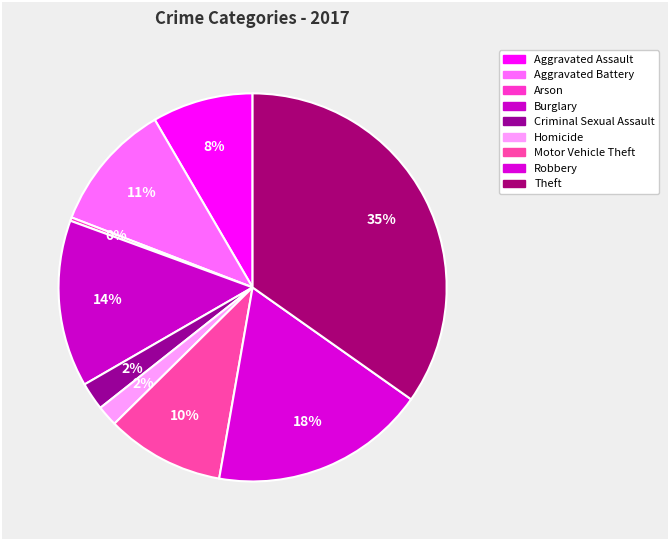

How many slices are in this pie chart?

9